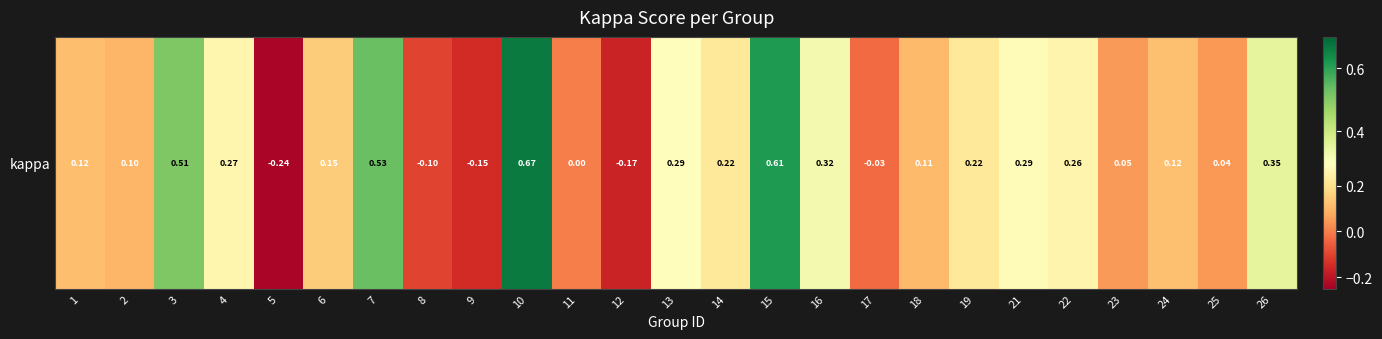

What is the smallest value displayed?

-0.2